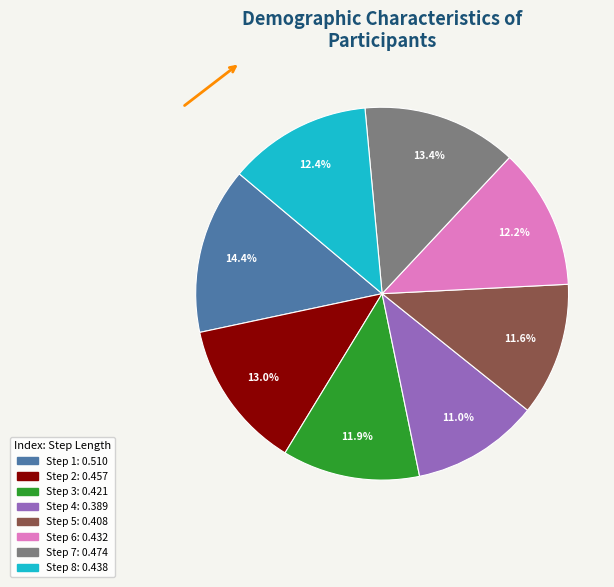

Is there a majority slice in this chart?

No